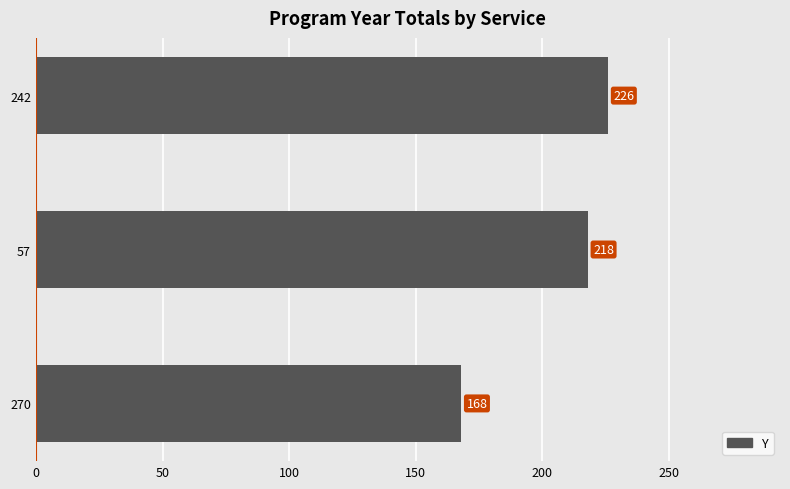

Count the number of categories in the chart.

3